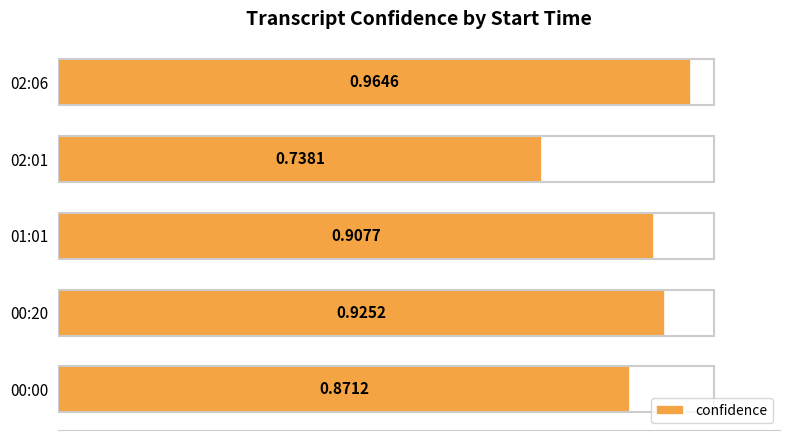

Between 01:01 and 00:20, which is larger?

00:20